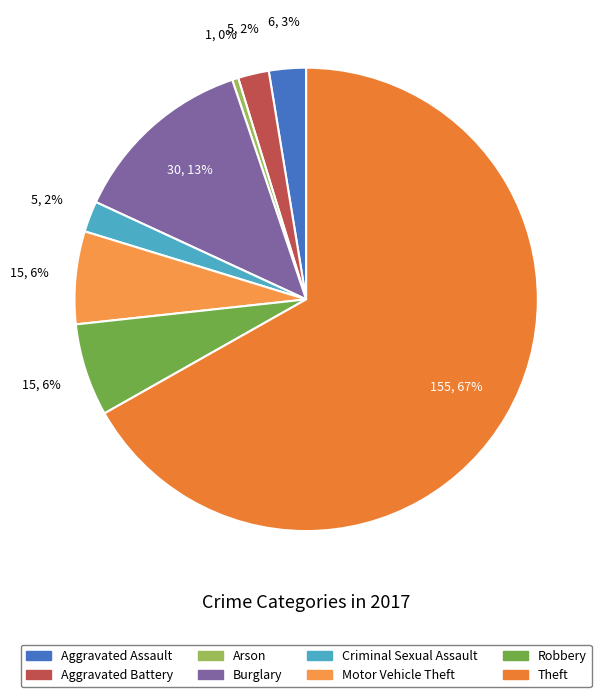

What percentage is the Burglary slice, to the nearest percent?

13%